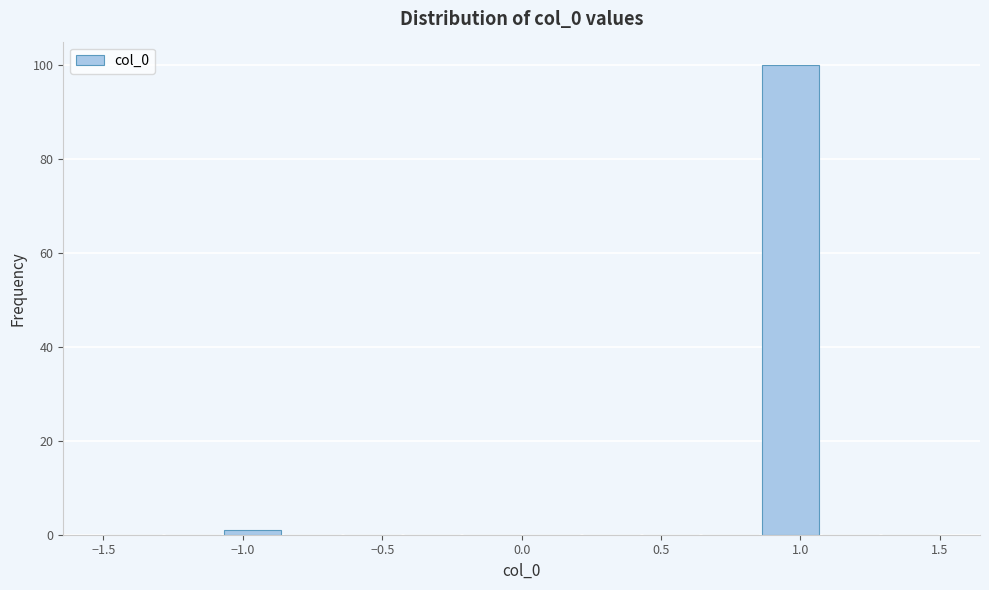

Over which range of the x-axis is the bar tallest?

0.85 to 1.05